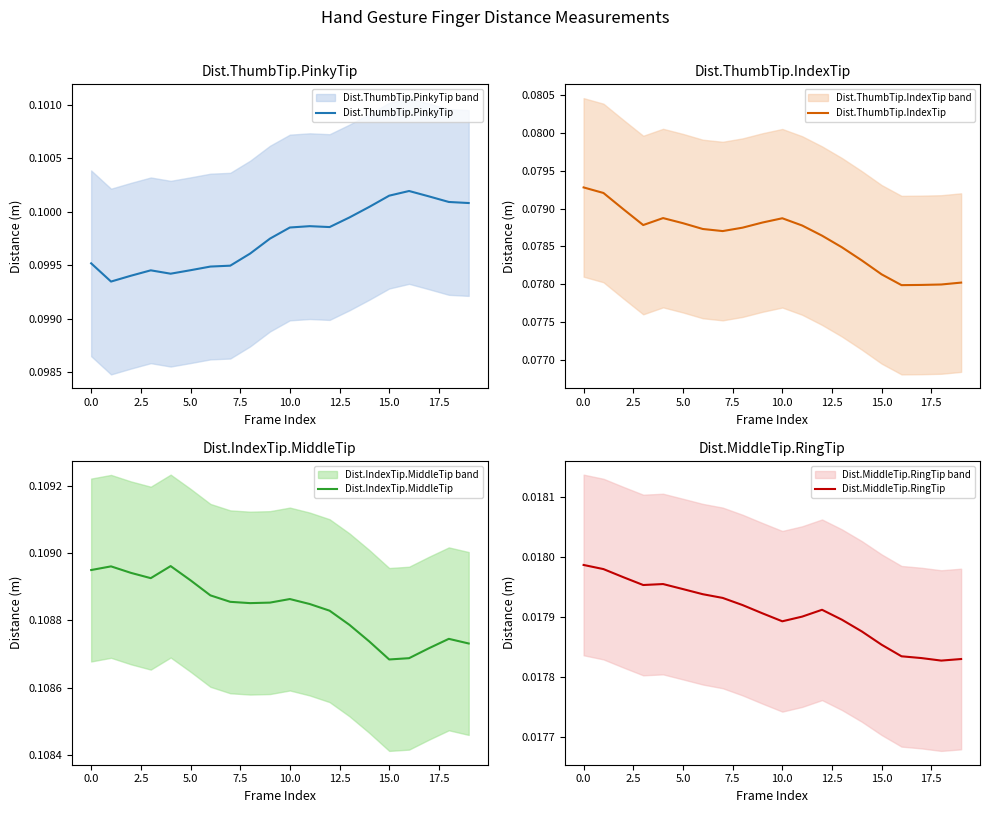

What is the total value across all series at 19?

0.3